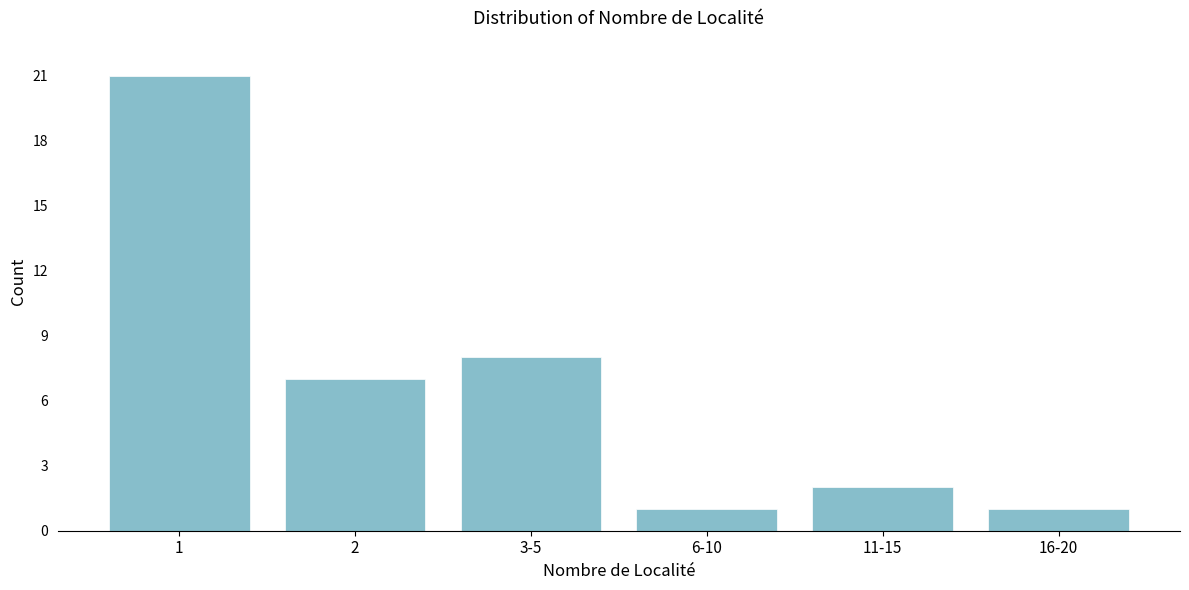

Reading left to right, transcribe all the data shown in this chart.

1=21	2=7	3-5=8	6-10=1	11-15=2	16-20=1